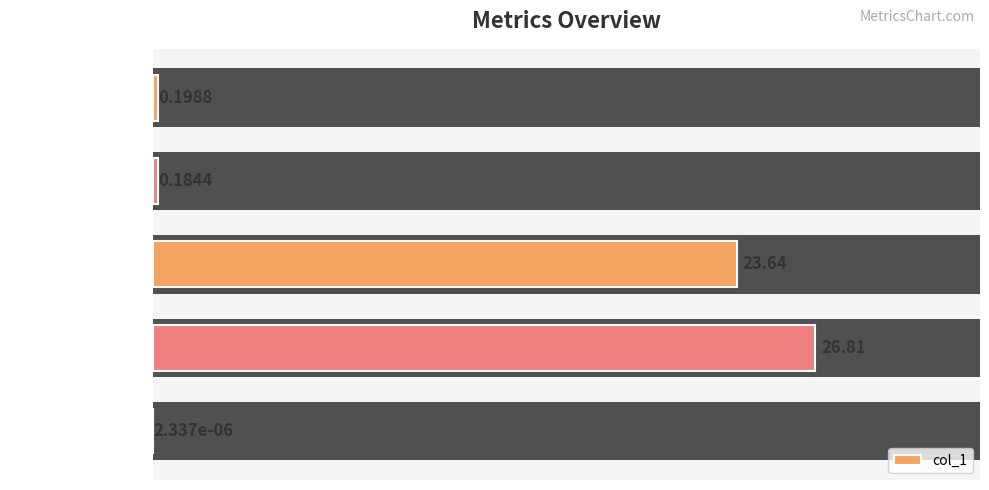

What is the sum of the values at MAPE and MSE?

26.8